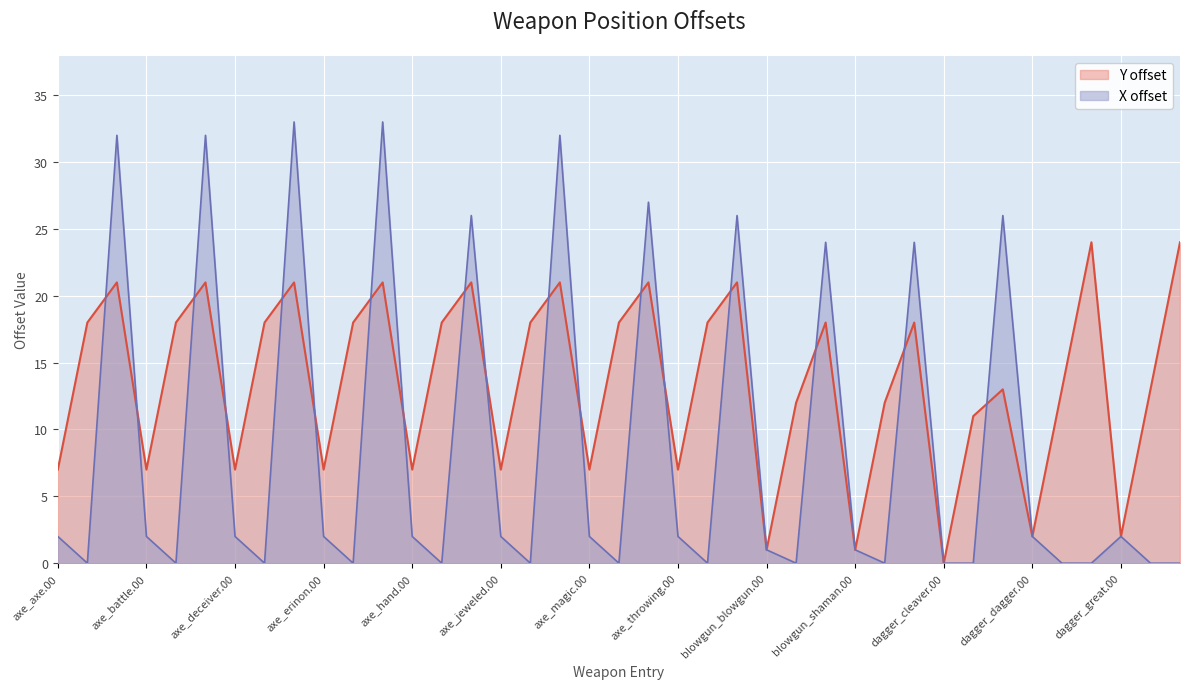

What is the spread (max minus min) of values at axe_magic.00?

5